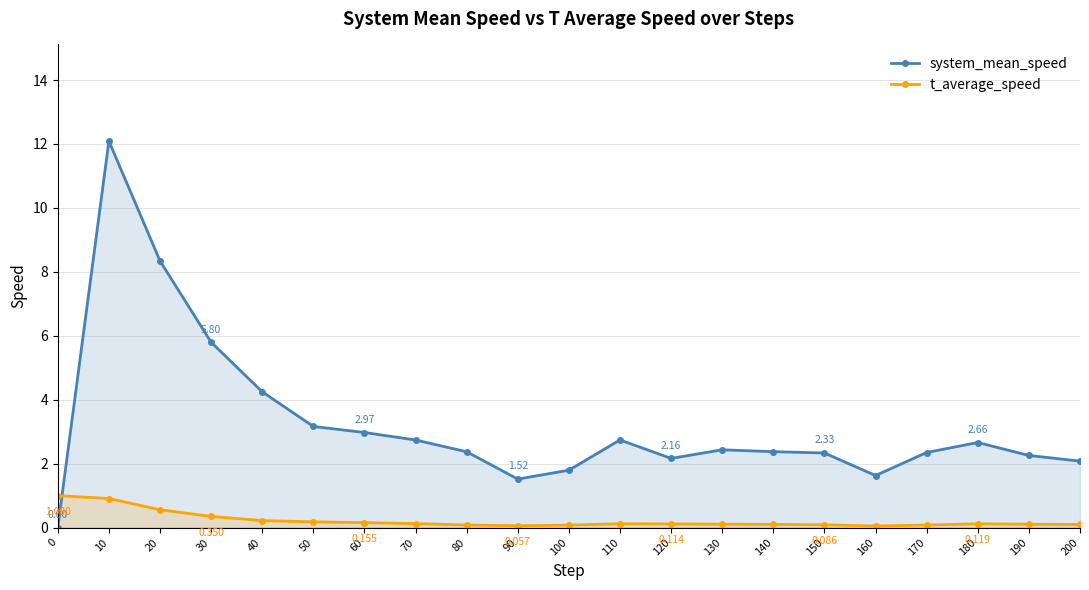

Is the value of t_average_speed at 30 greater than the value of system_mean_speed at 10?

No